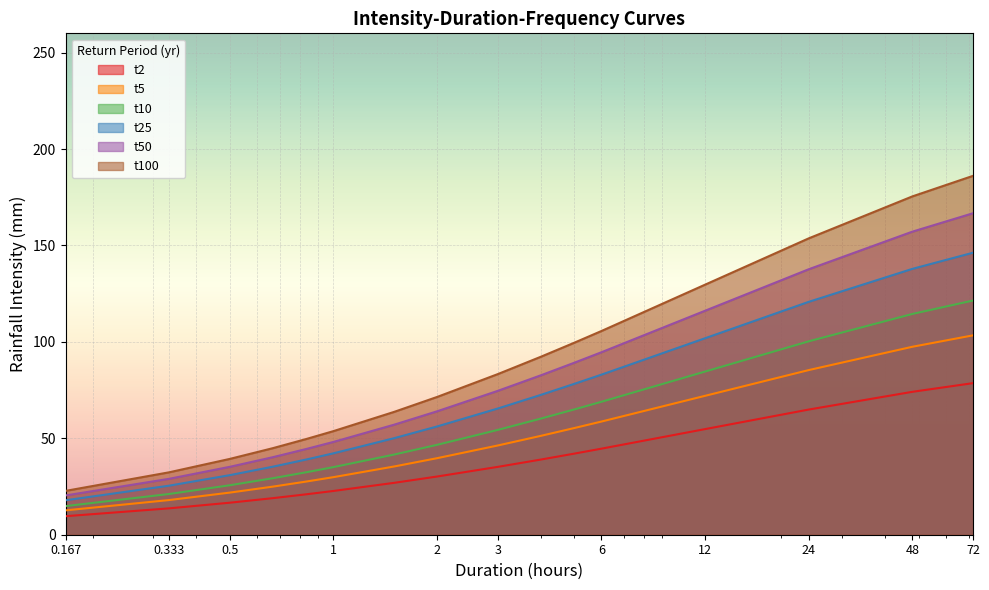

The t50 series shows 15.3 at 2. True or false?

False